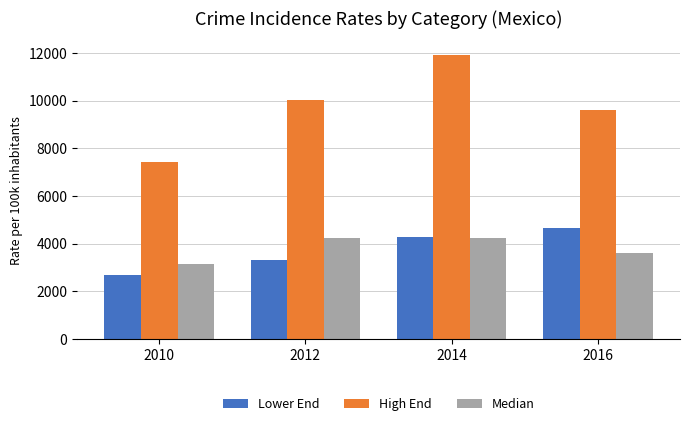

What is the total value across all series at 2014?

20371.0